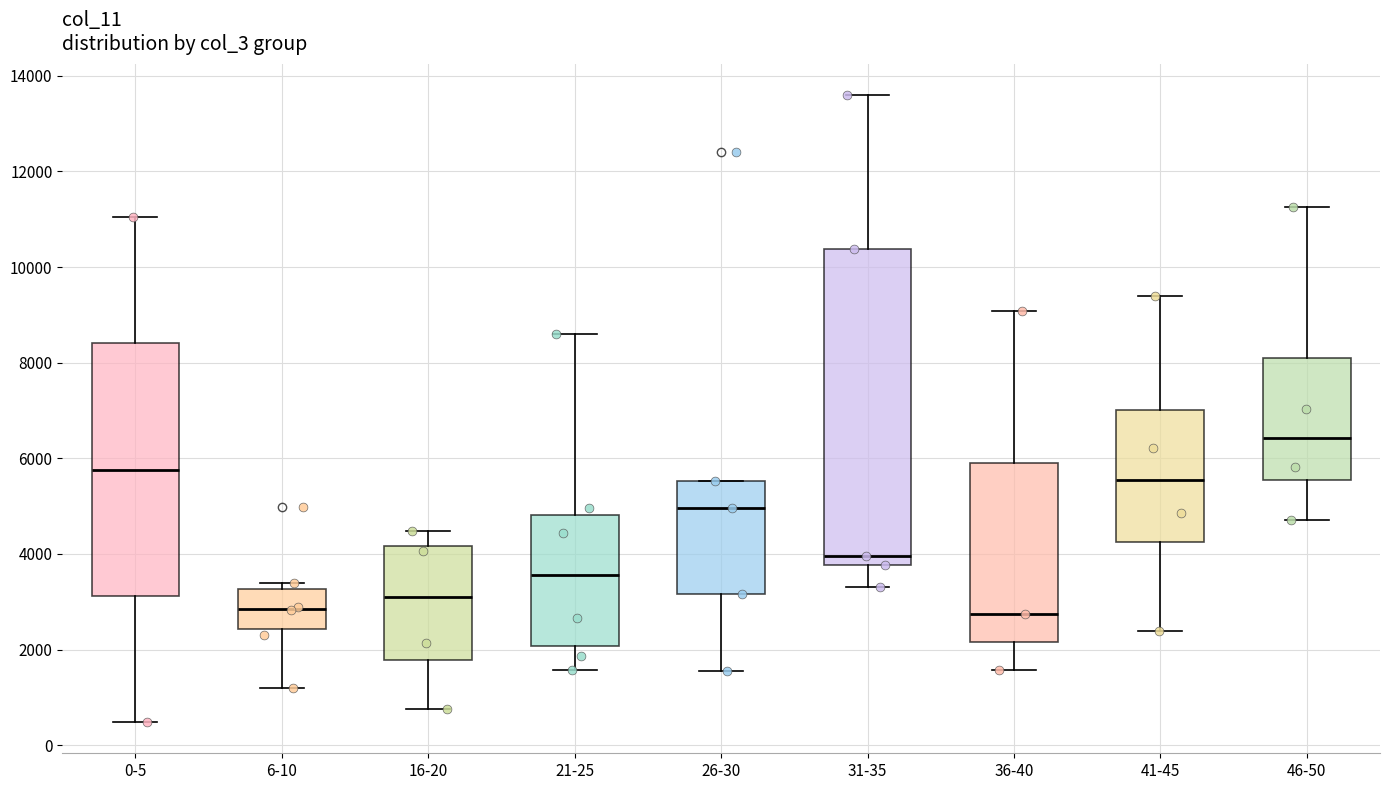

Which box is the tallest, from its lower edge to its upper edge?

31-35